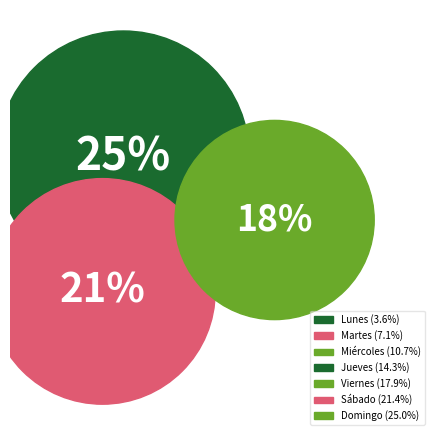

How many segments does this pie chart have?

7